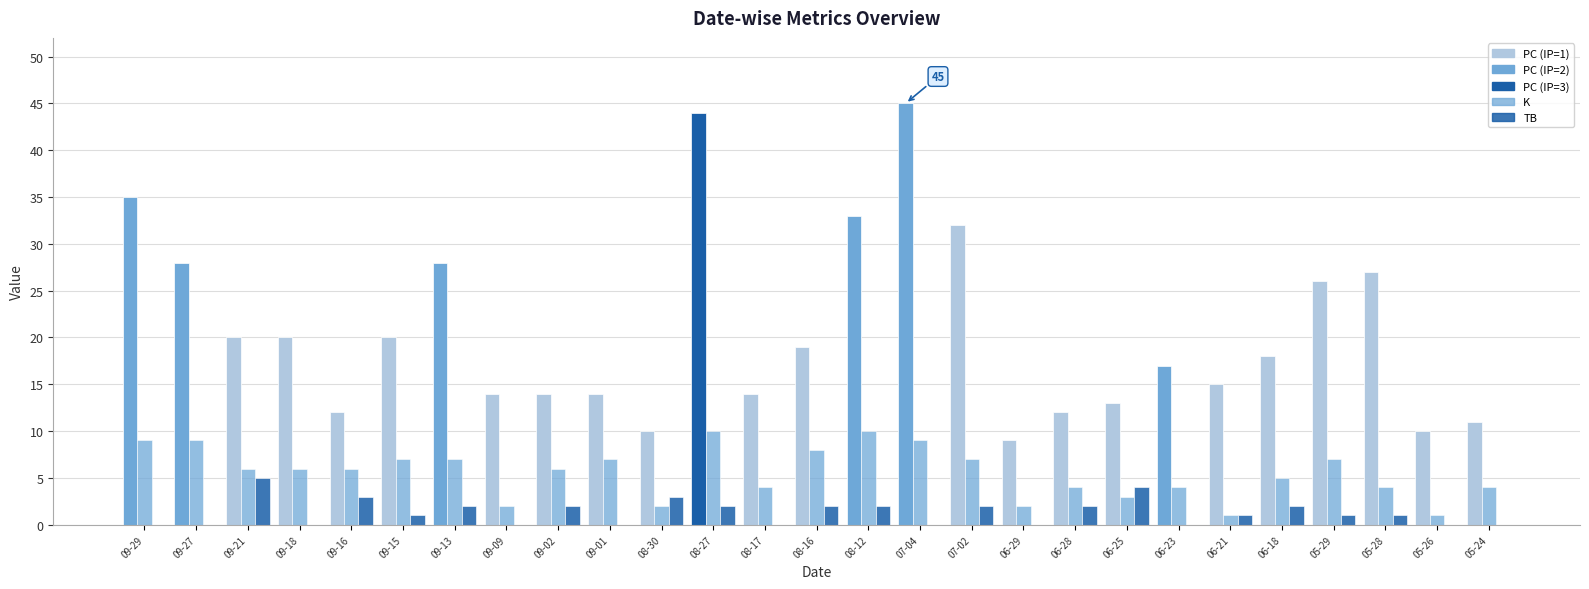

What is the label of the 11th bar from the right?

07-02